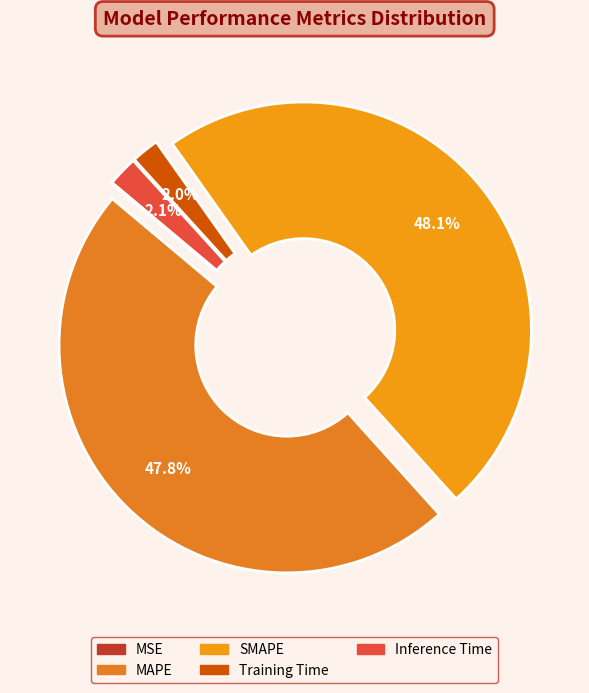

Count the number of slices in the pie.

5